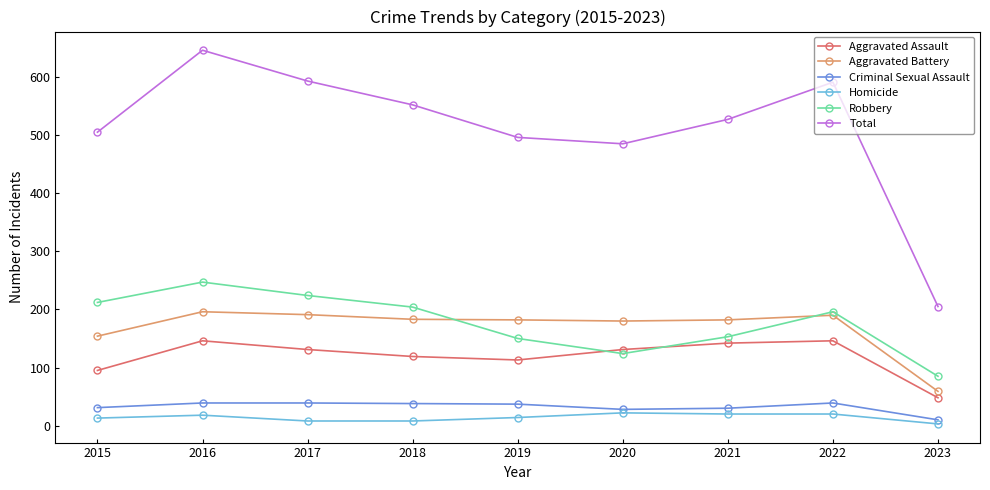

How many lines are shown in the chart?

6